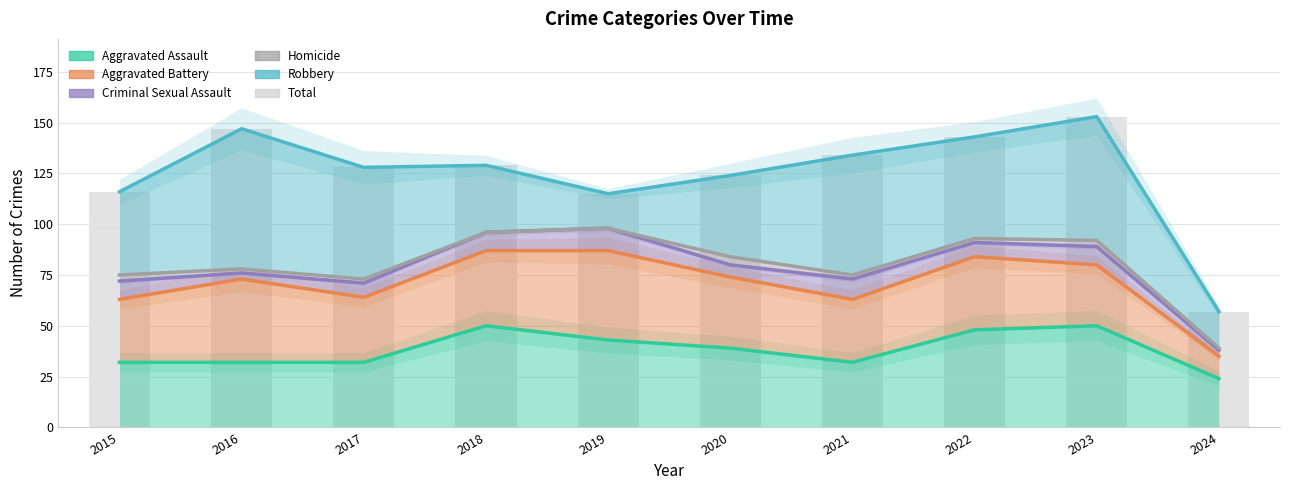

What is the sum of the Total values at 2019 and 2023?

268